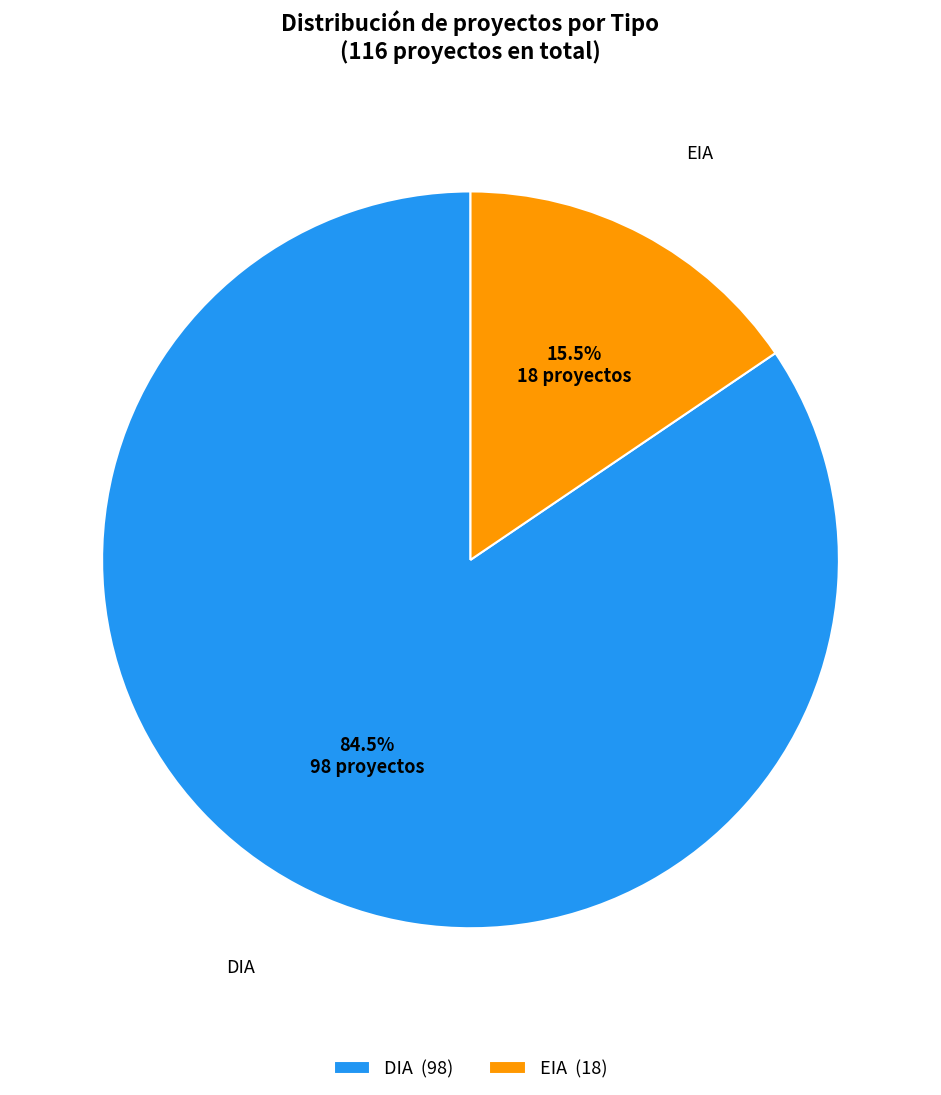

Combined, what portion of the pie is DIA and EIA?

100.0%